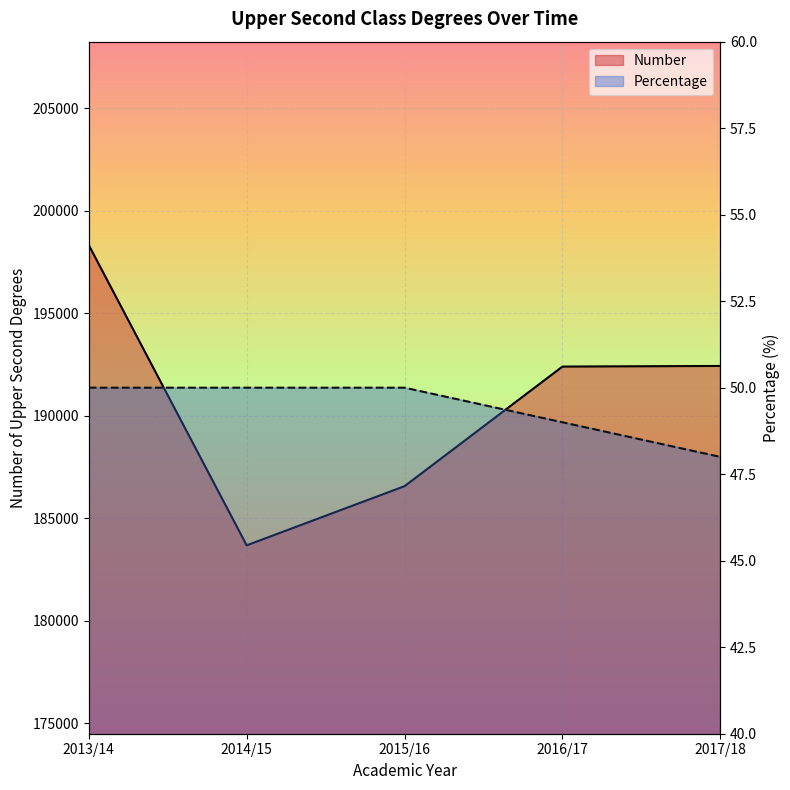

What is the spread (max minus min) of values at 2013/14?

198270